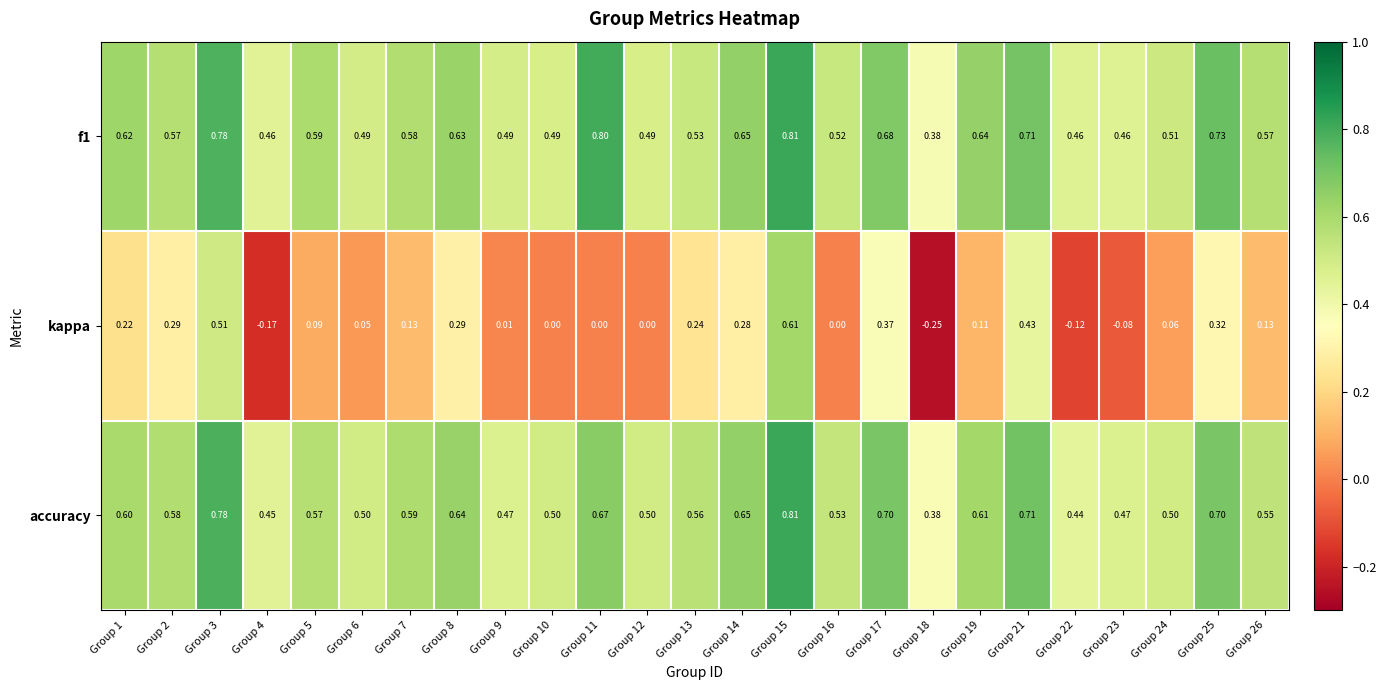

Is the value of f1 at Group 12 greater than the value of accuracy at Group 14?

No